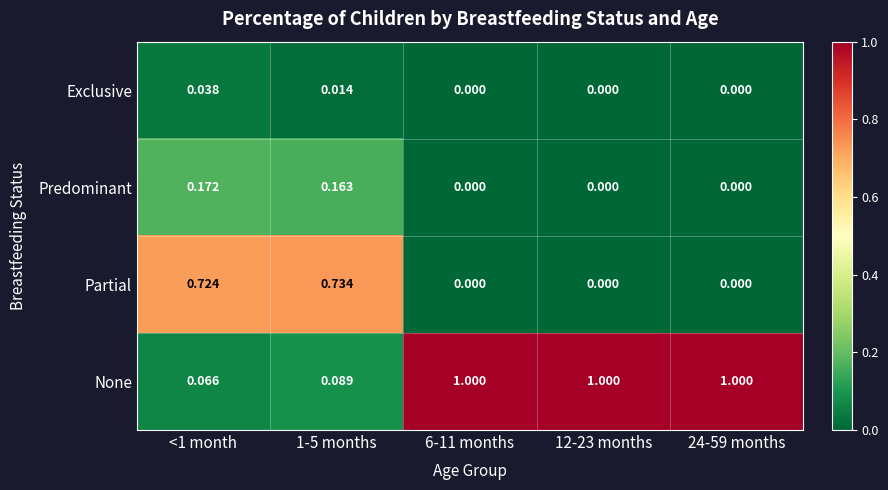

List the series in order of their peak value, highest first.

None, Partial, Predominant, Exclusive